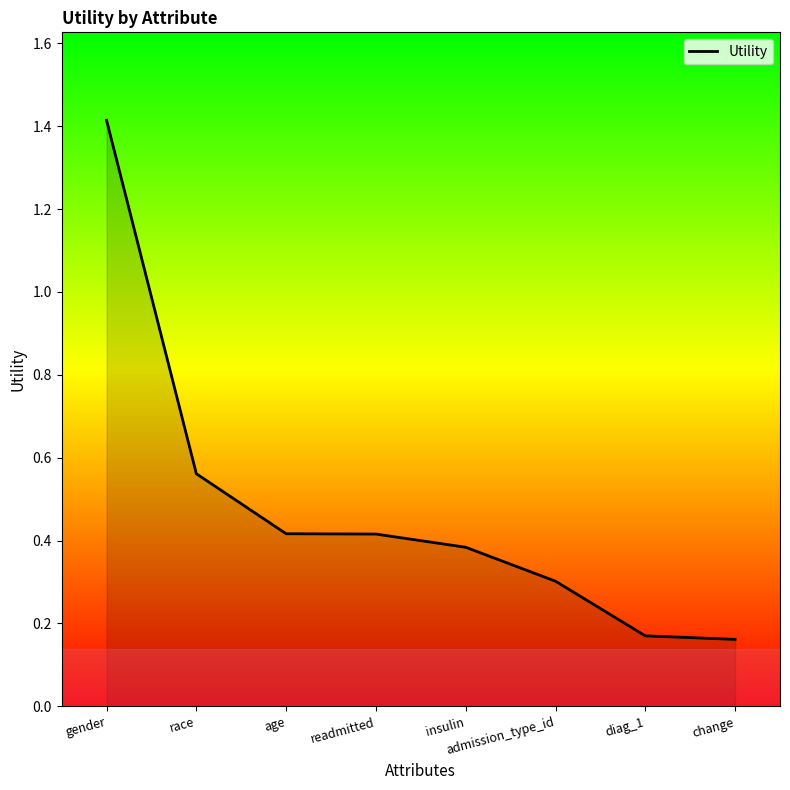

What position from the left is admission_type_id?

6